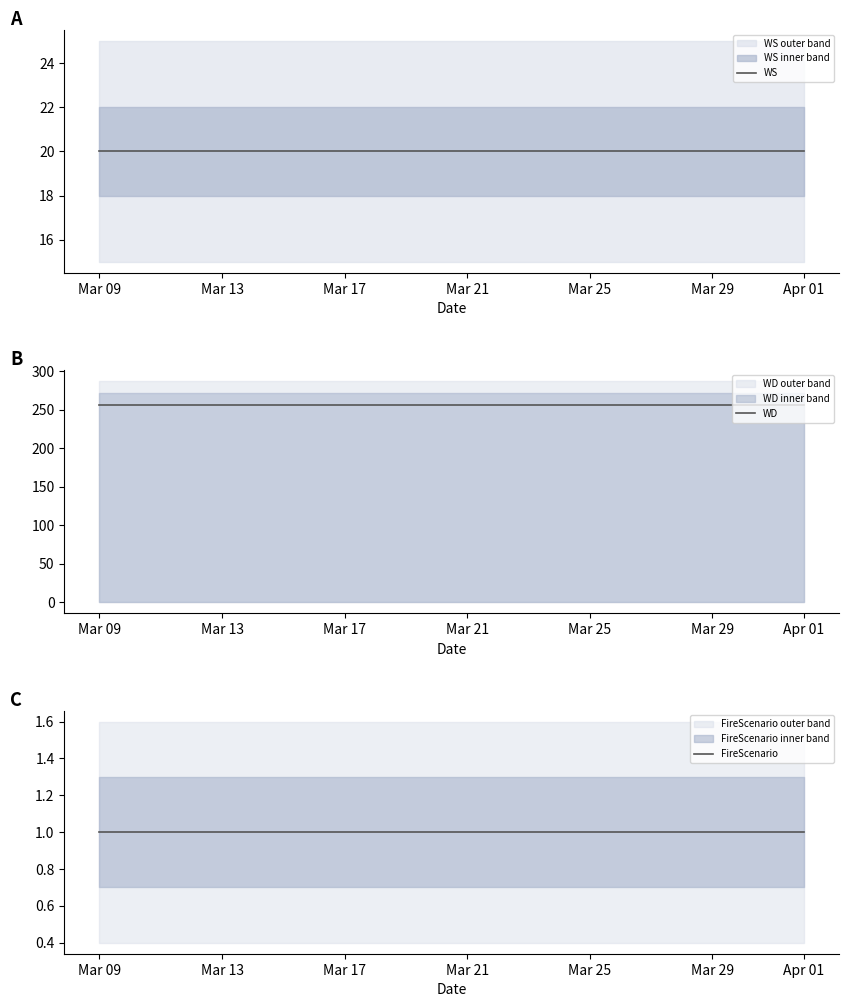

What is the maximum value for FireScenario?

1